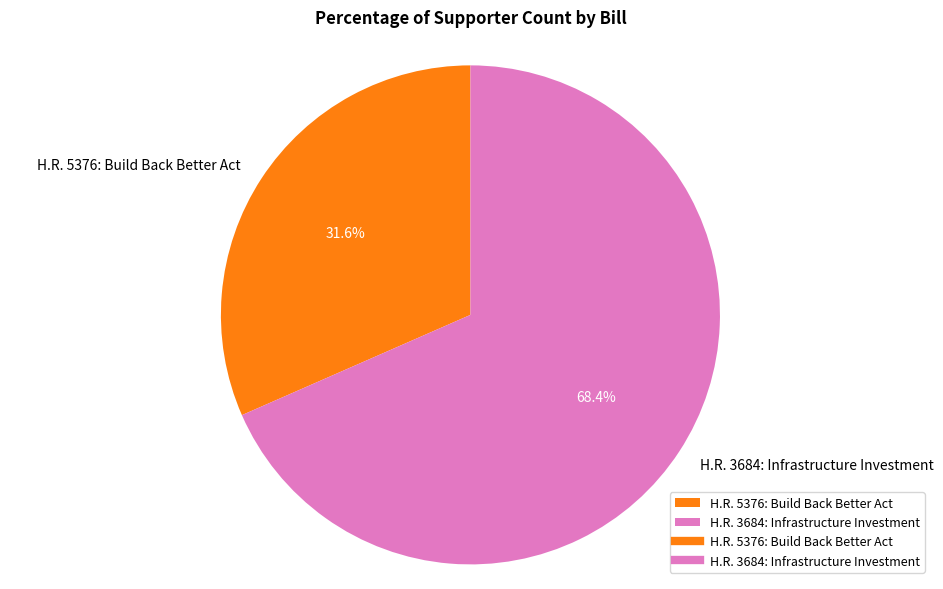

Count the number of slices in the pie.

2